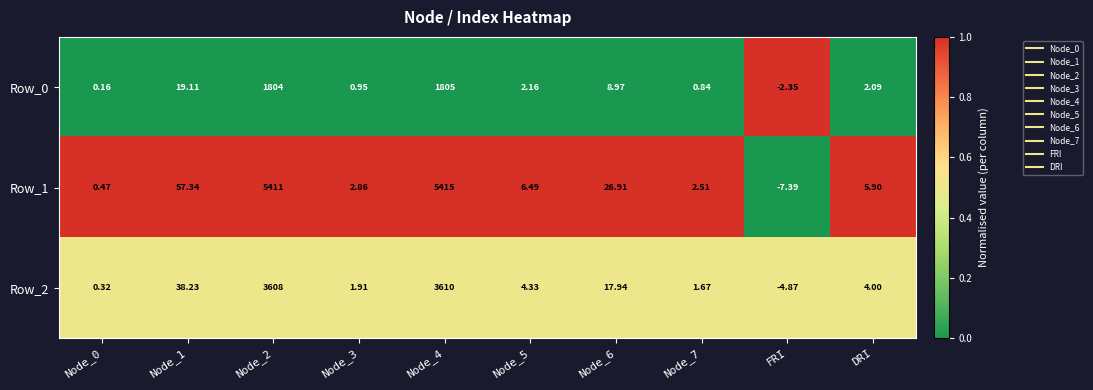

Is the value of Row_2 at Node_5 greater than the value of Row_1 at Node_7?

Yes